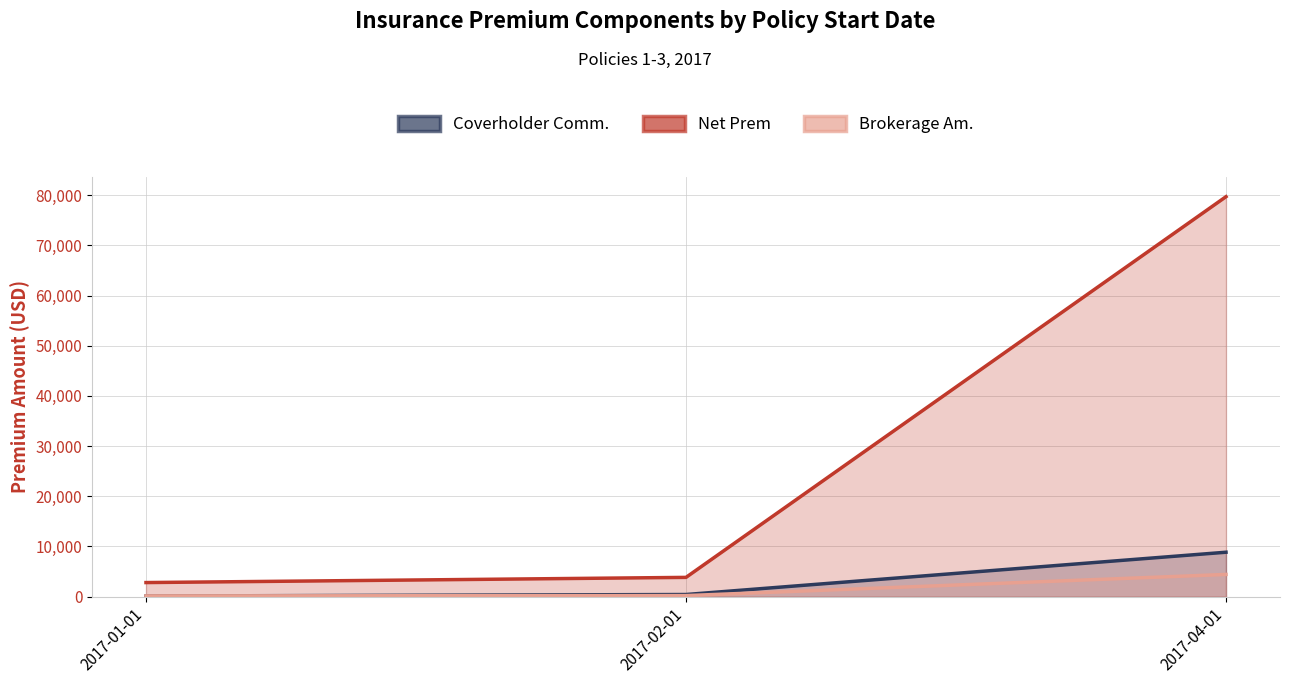

What is the value of the Net Prem point at the 1st from the left?

2808.1